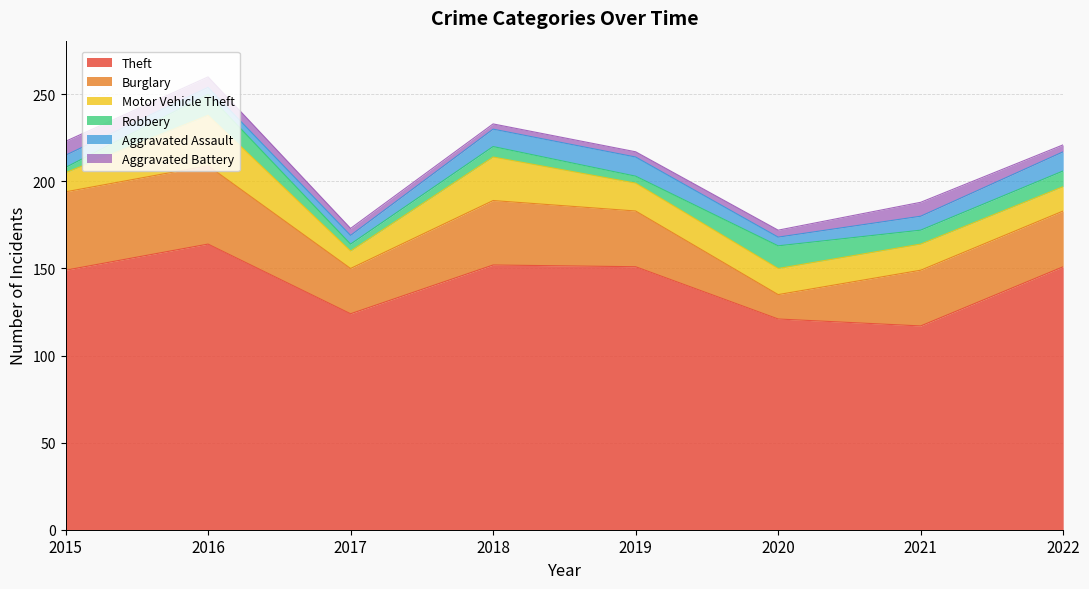

How many lines are shown in the chart?

6